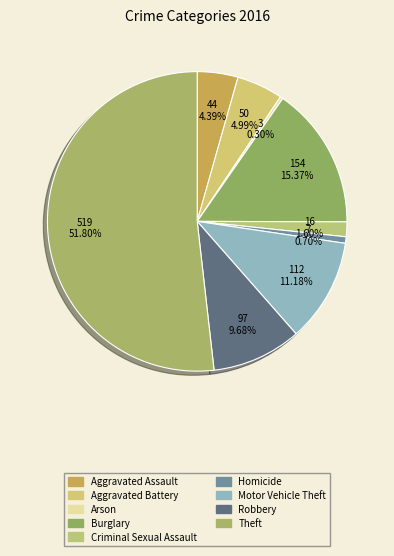

Which has a higher value, Arson or Burglary?

Burglary